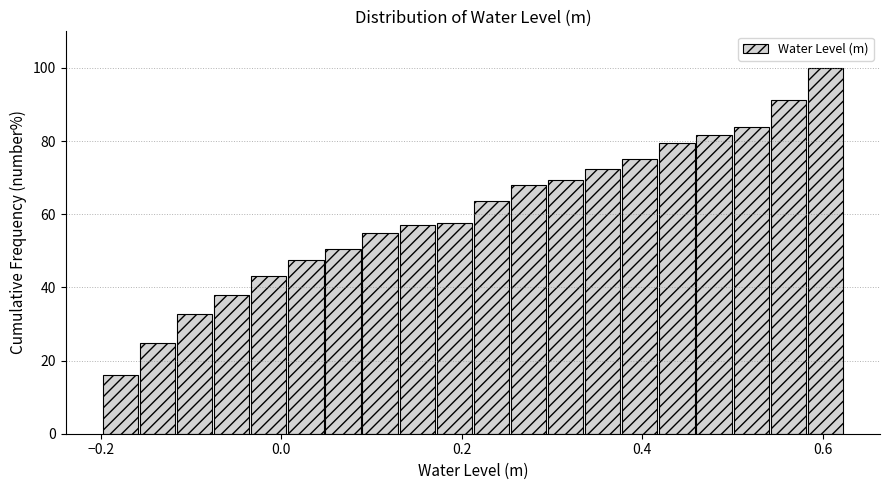

Read against the x-axis, roughly where is the centre of the tallest bar?

0.60